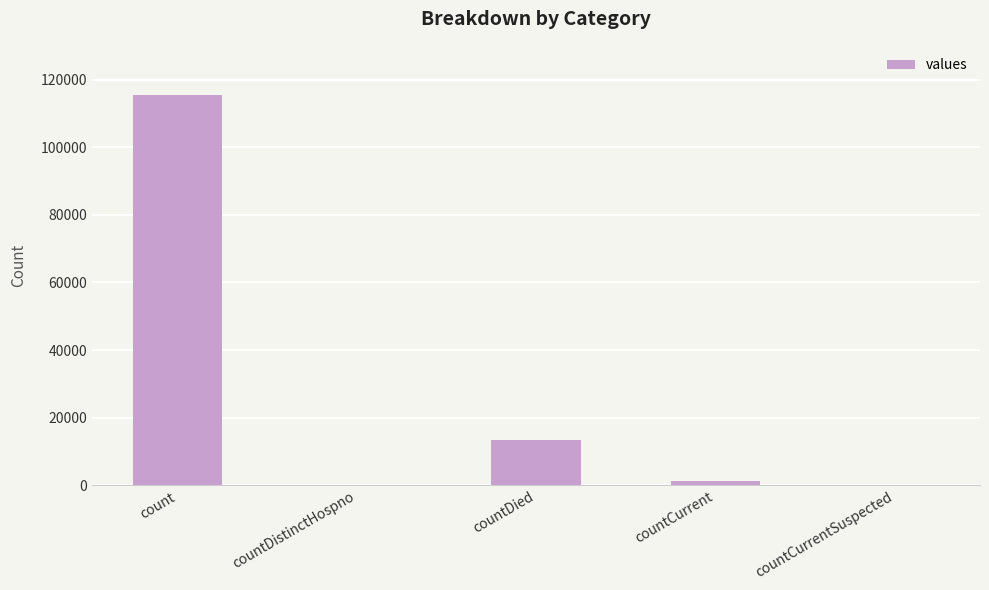

At which category does the chart reach its peak across all series?

count